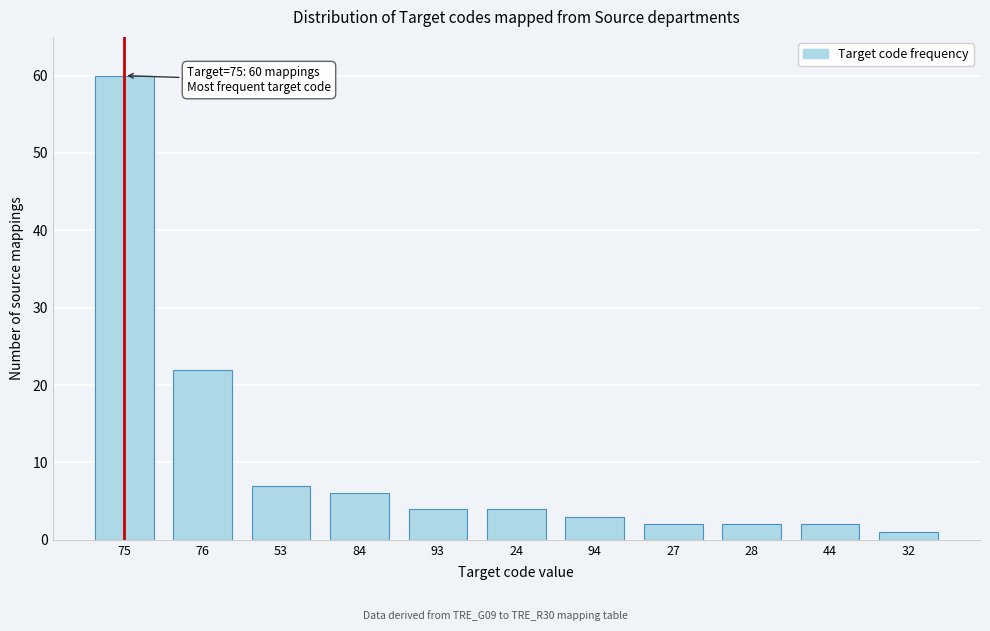

Reading left to right, transcribe all the data shown in this chart.

75=60	76=22	53=7	84=6	93=4	24=4	94=3	27=2	28=2	44=2	32=1